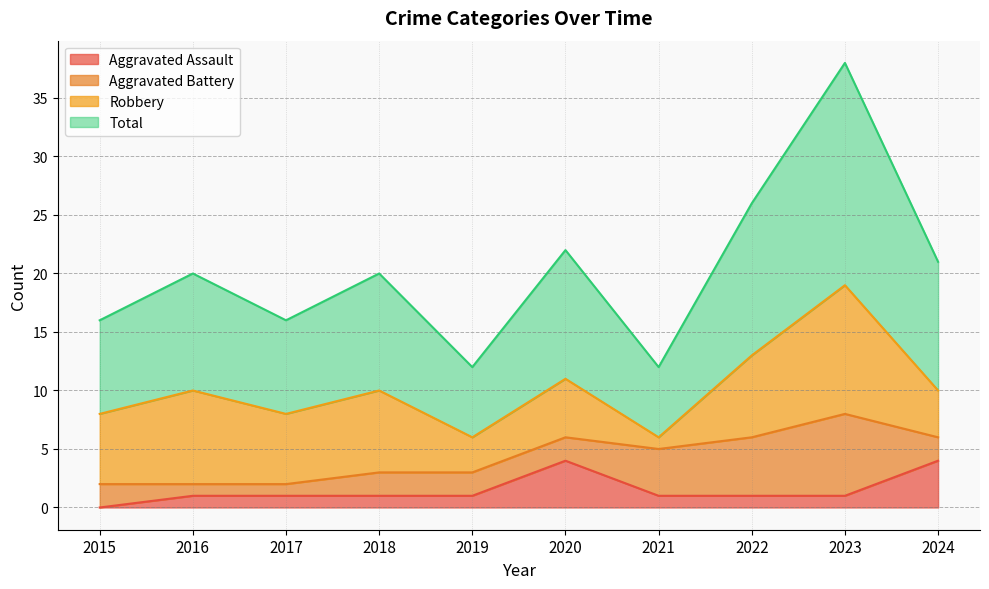

What is the sum of the Total values at 2023 and 2021?

50